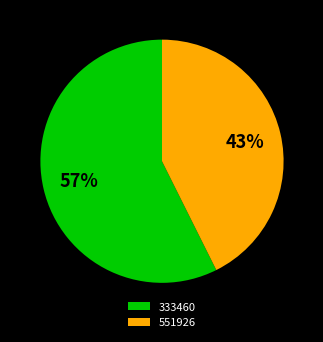

Which slice is the smallest?

551926